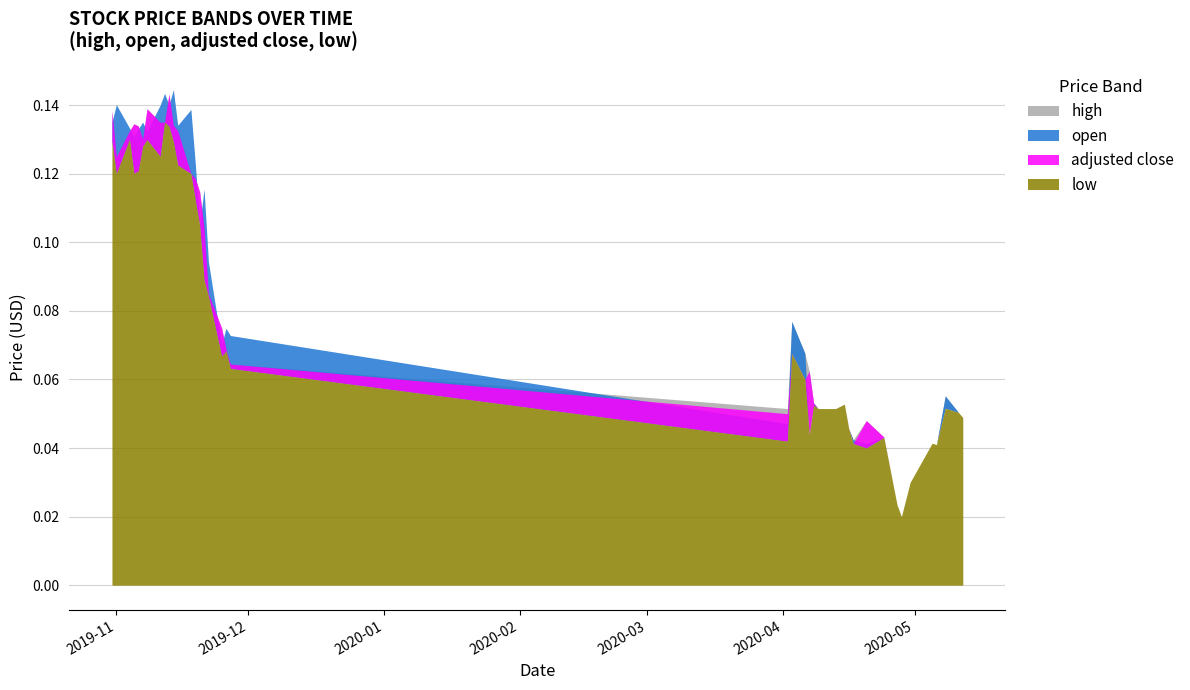

Count the number of data series in this chart.

4